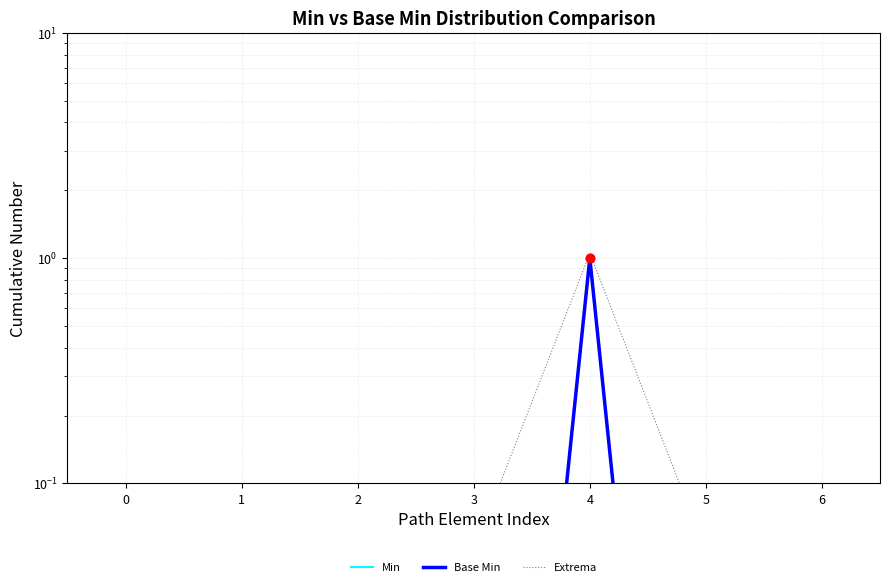

What are all the series names shown in the legend?

Min, Base Min, Extrema